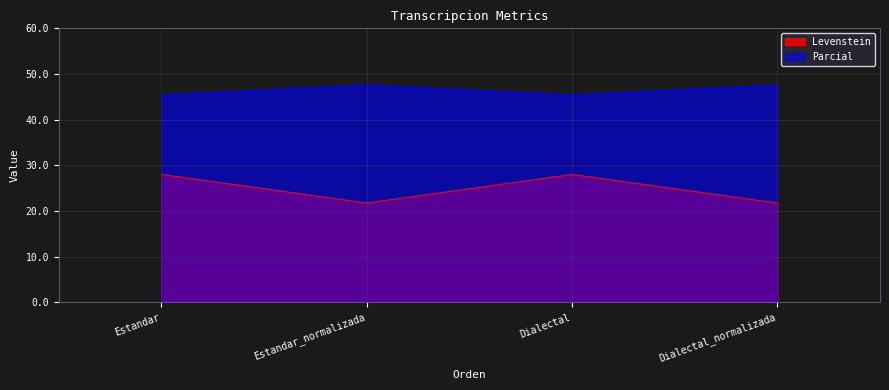

Rank the series by their average value, from lowest to highest.

Levenstein, Parcial